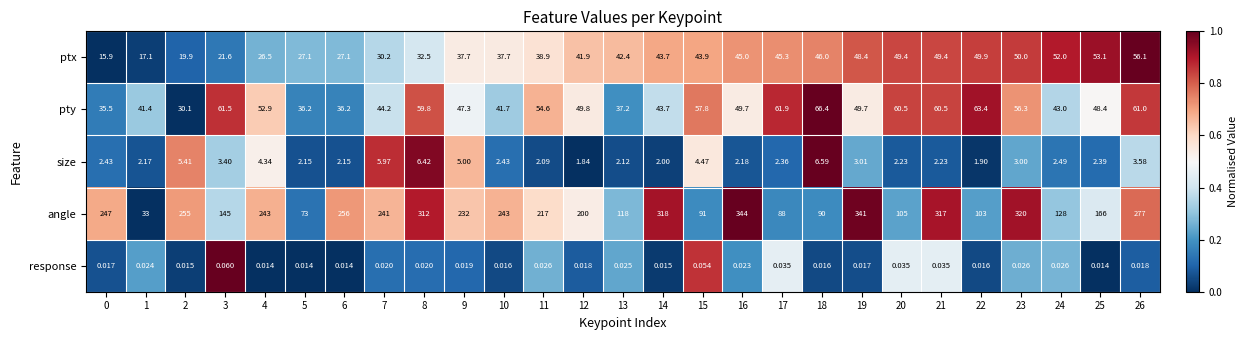

Between 21 and 26, which series saw the biggest shift?

angle